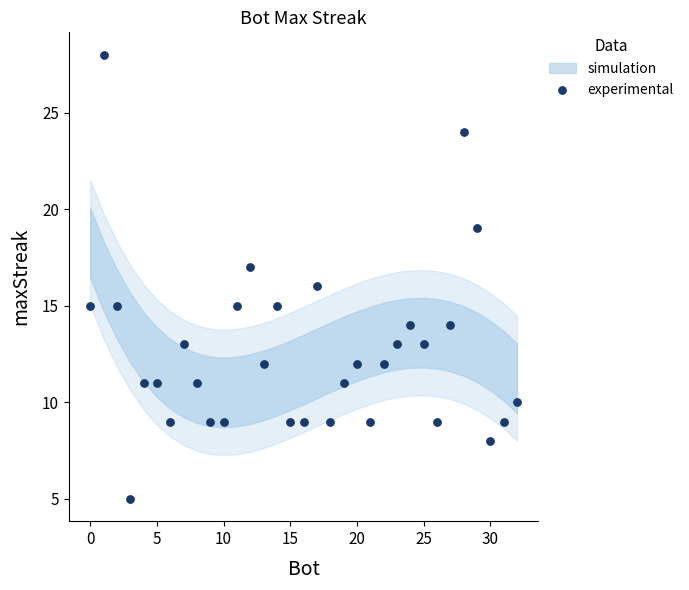

What is the range of X values (max minus min)?

32